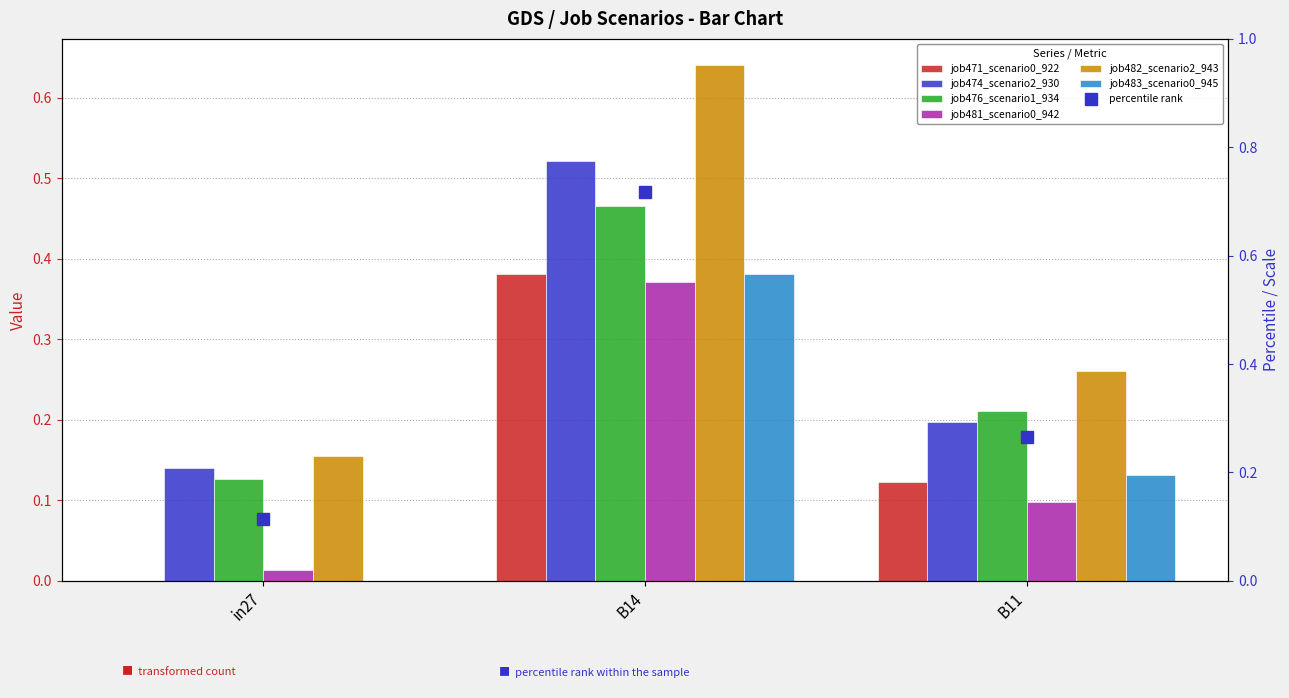

Reading left to right, transcribe all the data shown in this chart.

job471_scenario0_922: 0.0	0.4	0.1
job474_scenario2_930: 0.1	0.5	0.2
job476_scenario1_934: 0.1	0.5	0.2
job481_scenario0_942: 0.0	0.4	0.1
job482_scenario2_943: 0.2	0.6	0.3
job483_scenario0_945: 0.0	0.4	0.1